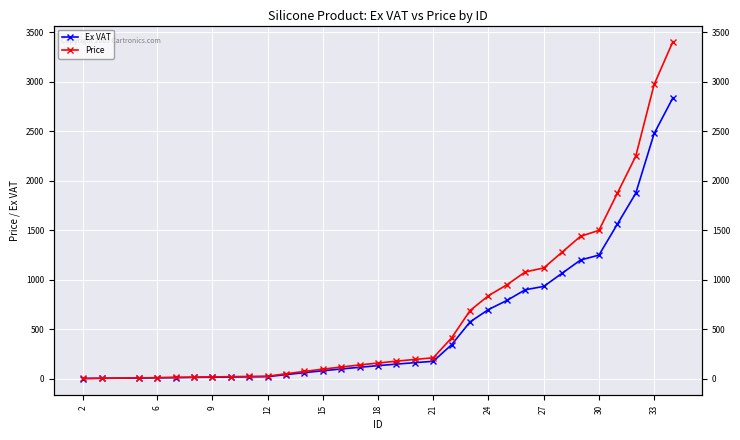

The Price series shows 45.4 at 15. True or false?

False